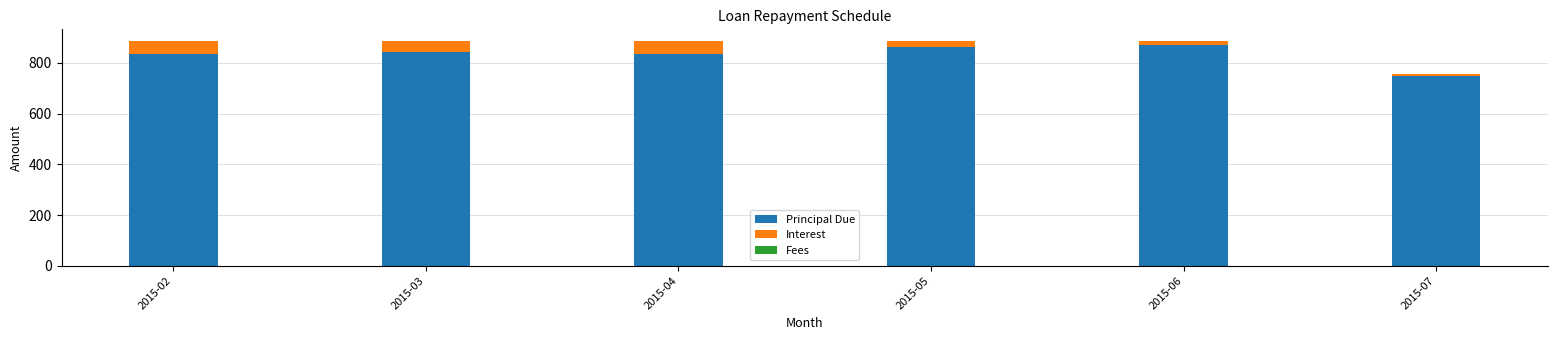

What is the sum of all Principal Due values?

5000.0